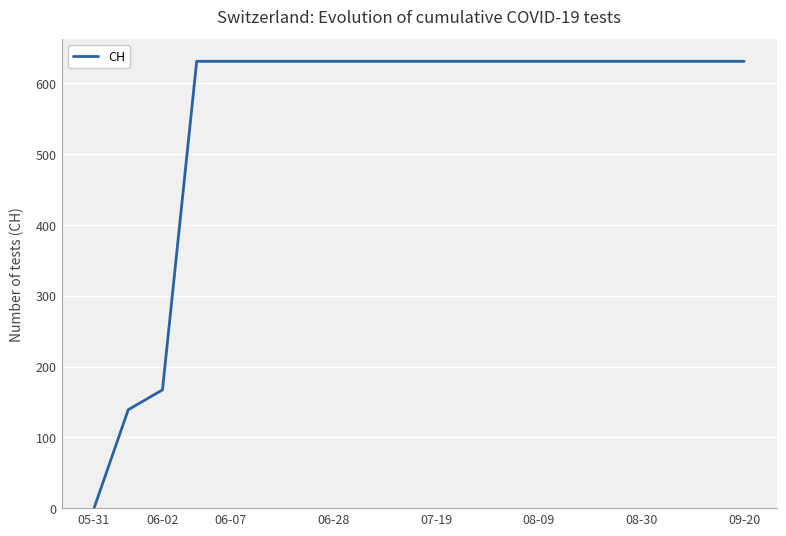

What is the maximum value shown in the chart?

631